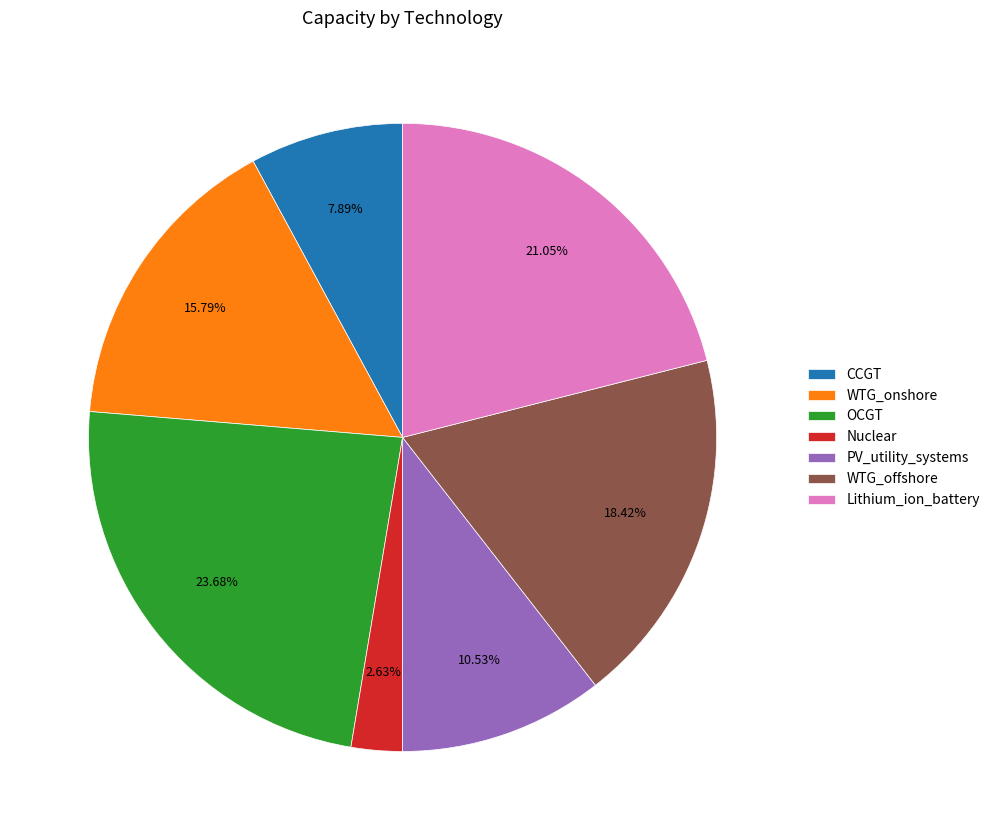

What is the smallest slice in the pie chart?

Nuclear